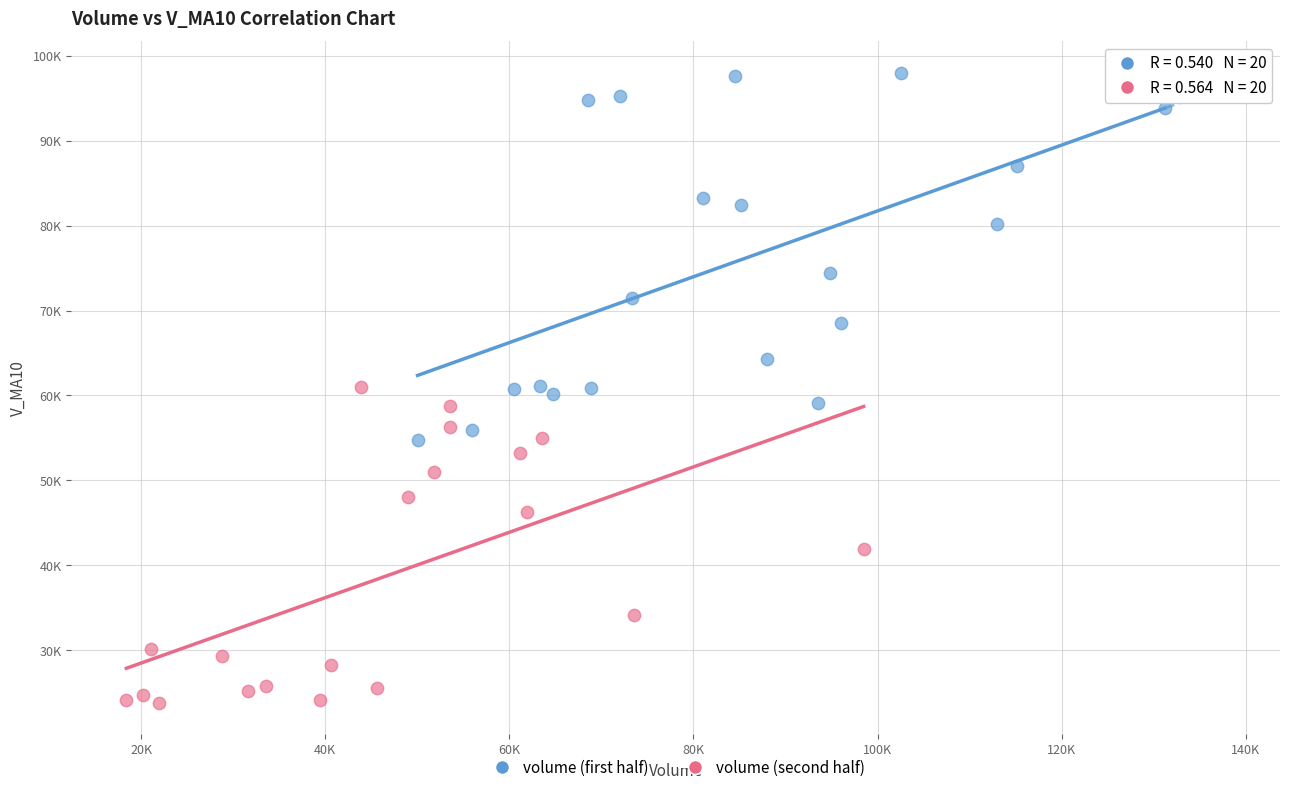

What are all the series names shown in the legend?

volume (first half), volume (second half)